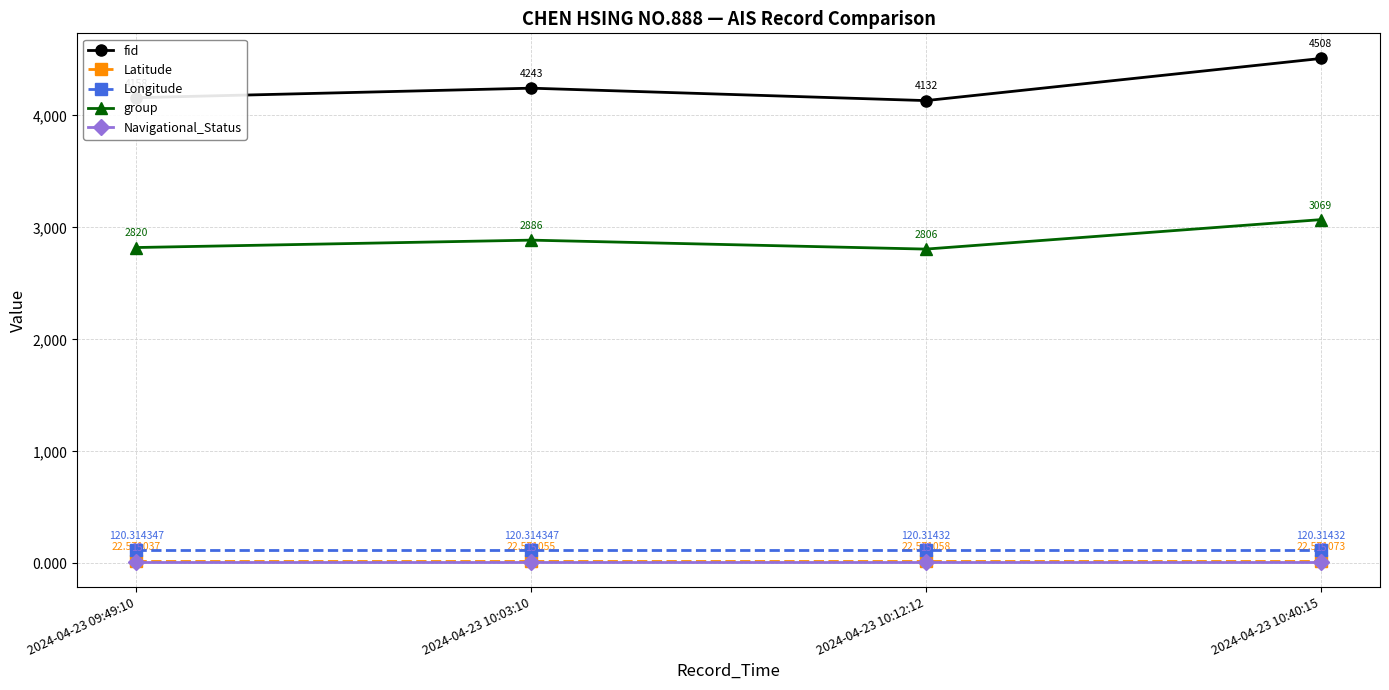

True or false: Navigational_Status has more than 0 points higher than both neighbors.

False